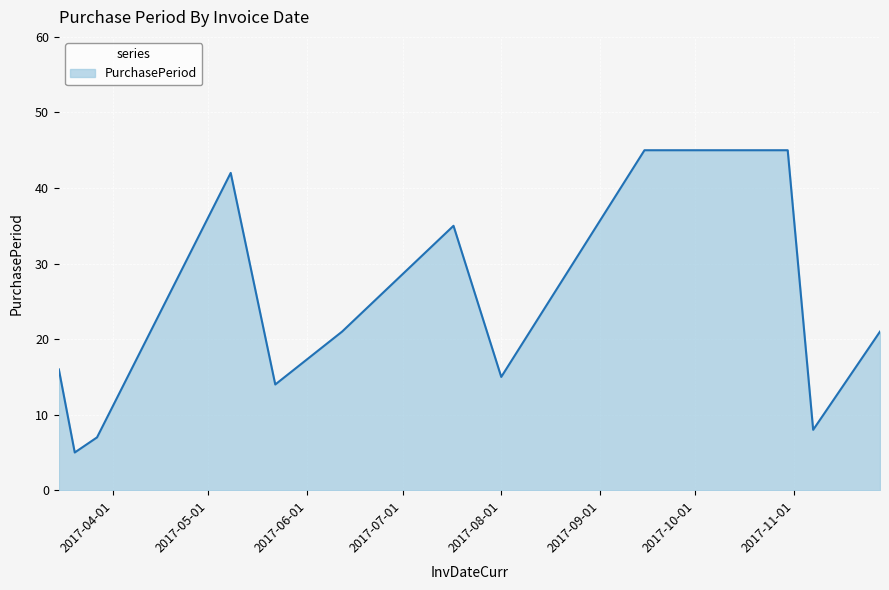

What is the difference between the maximum and minimum values?

40